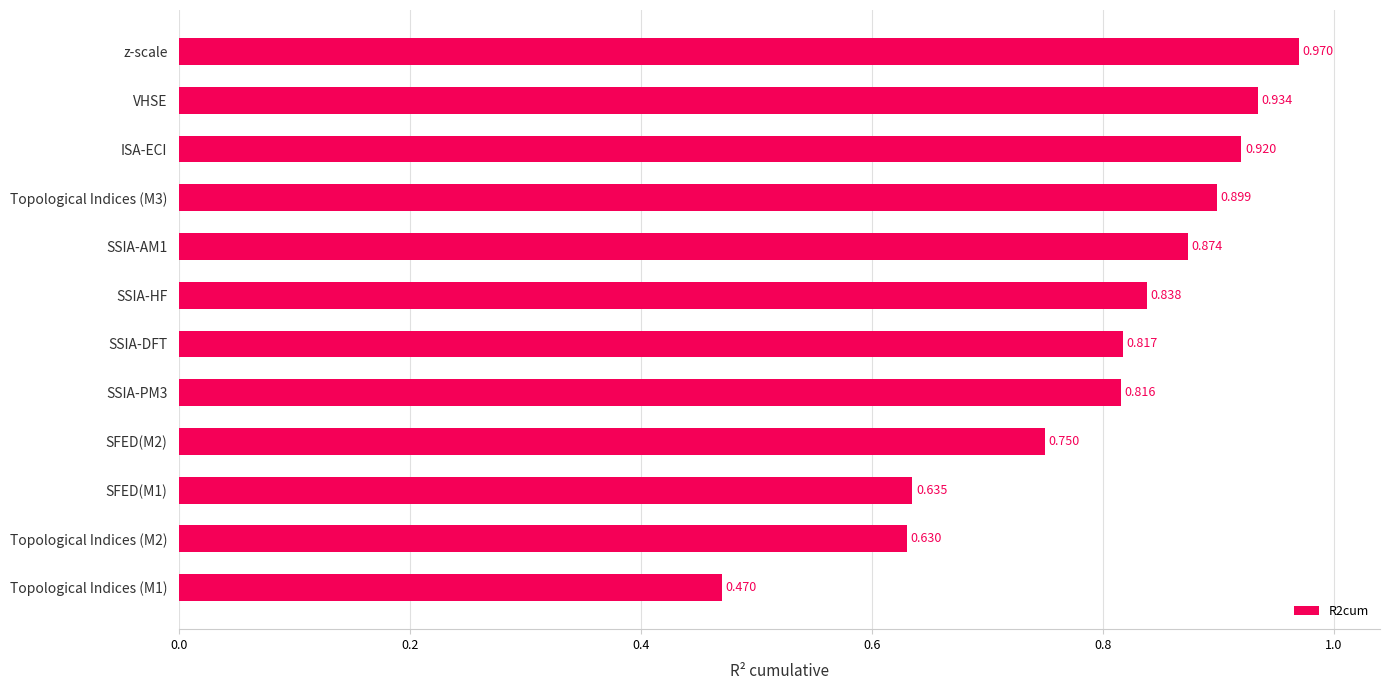

Which has a higher value, SSIA-DFT or SSIA-PM3?

SSIA-DFT